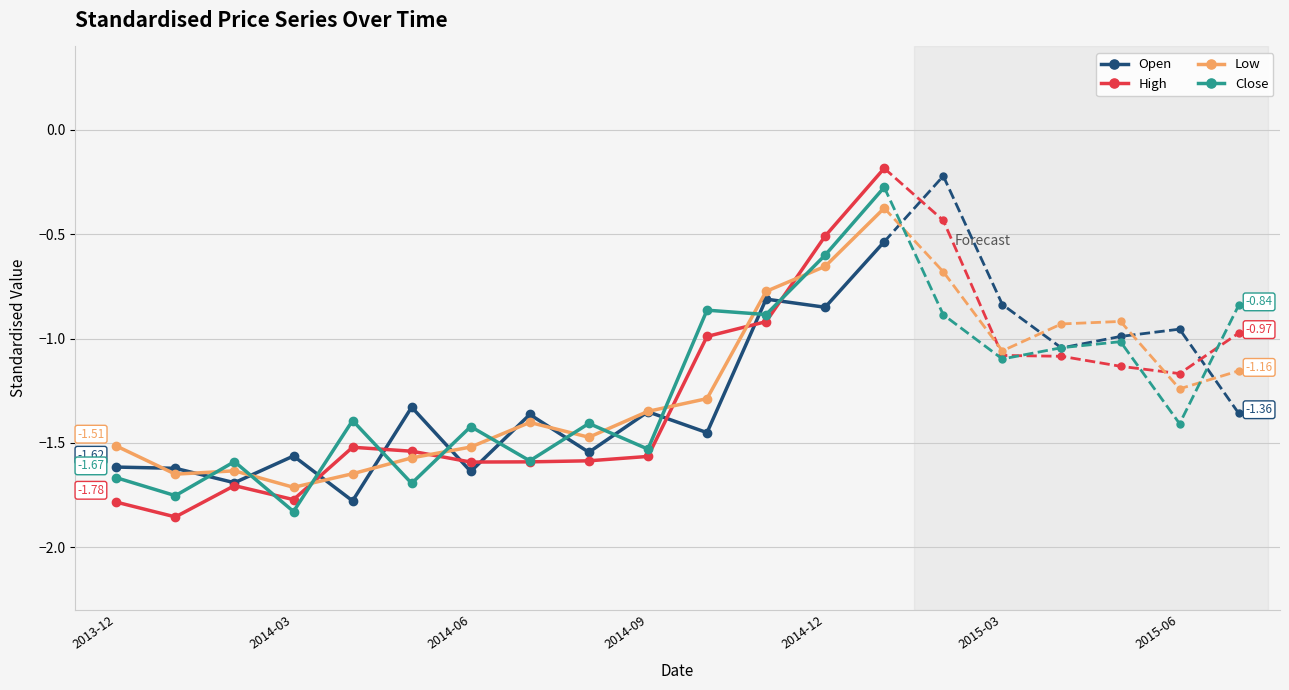

How many Open values are between -1 and 0?

3